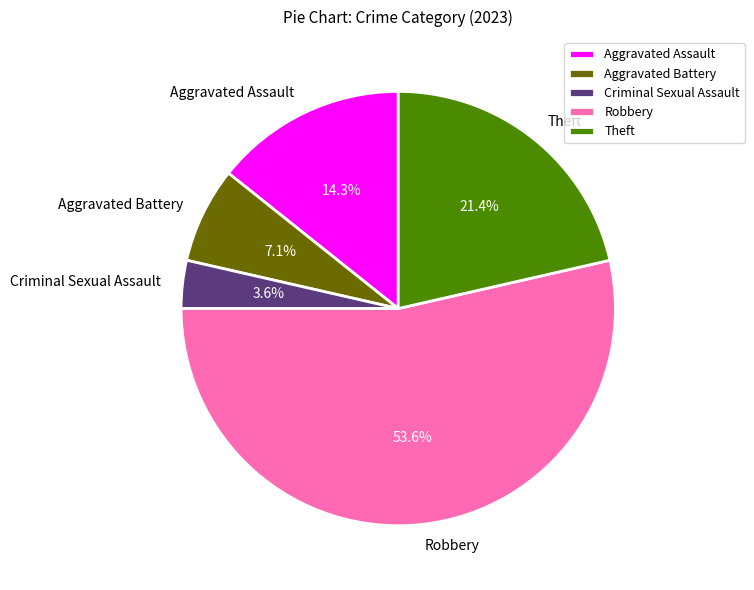

How many segments does this pie chart have?

5